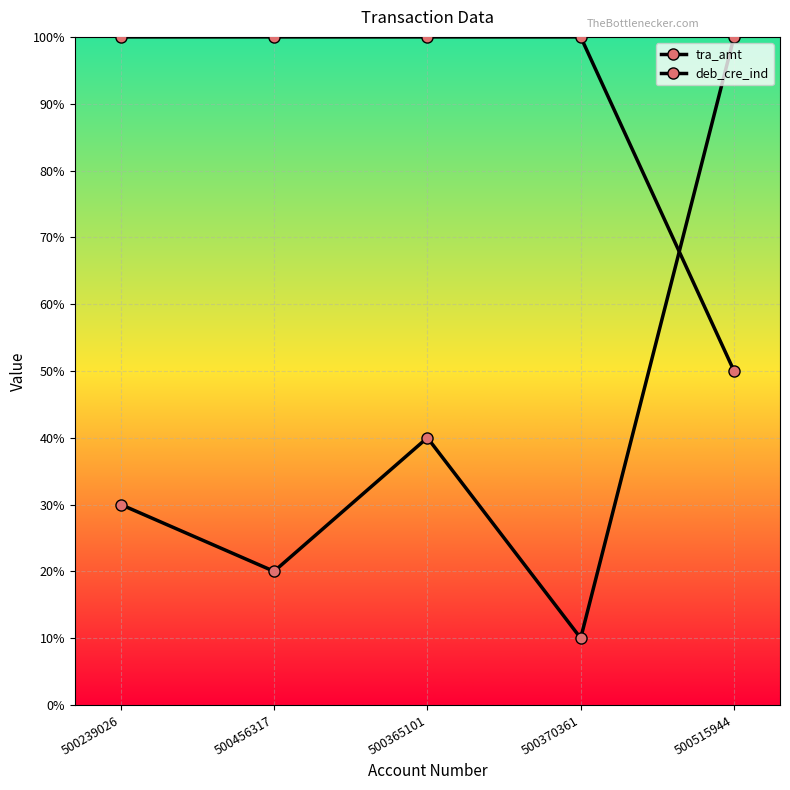

Which category has the lowest value in the tra_amt series?

500370361